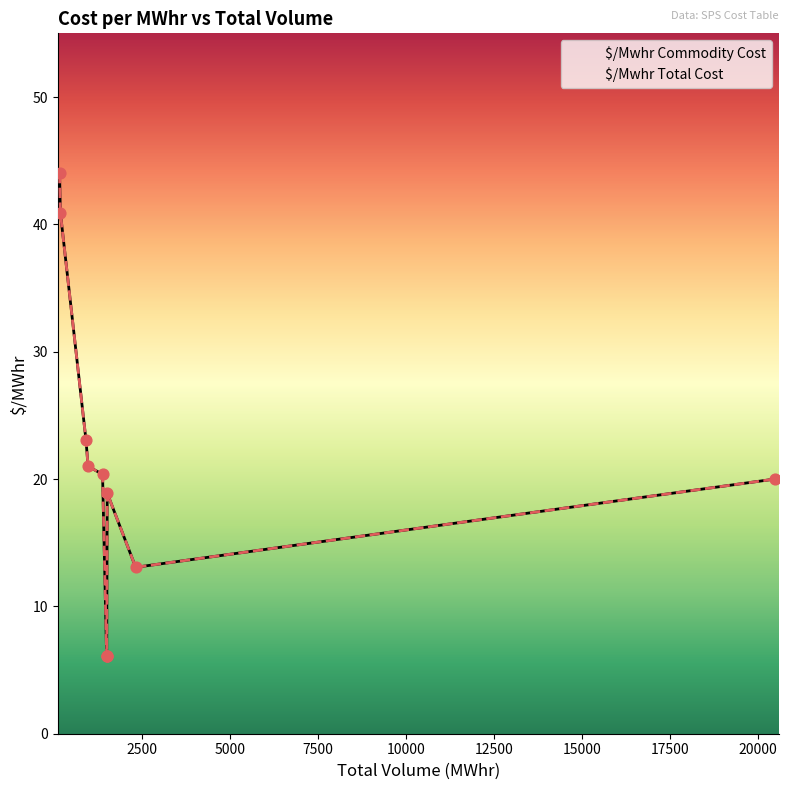

Which series has the widest spread of Y values?

$/Mwhr Commodity Cost